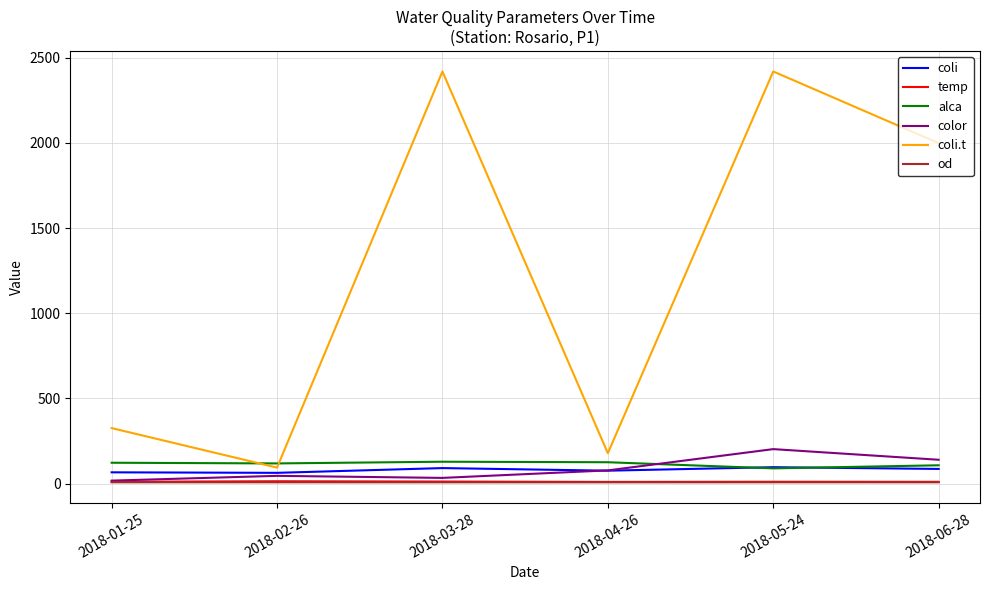

How many distinct data groups are displayed?

6